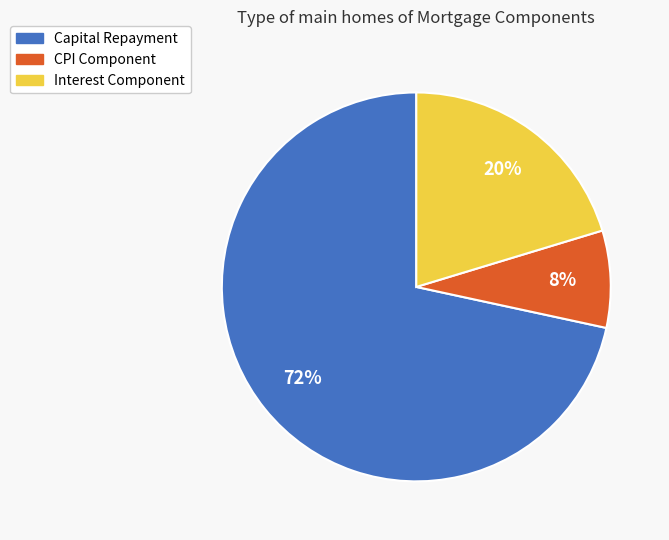

Does any single category account for the majority?

Yes